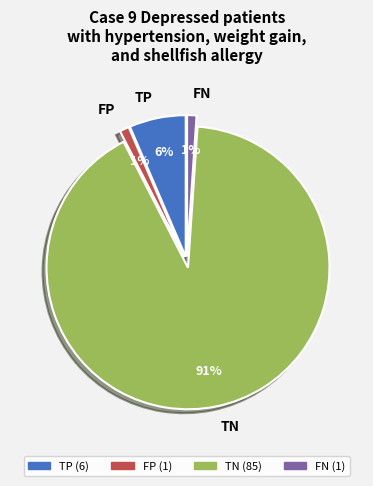

The FP slice represents 15% of the pie. True or false?

False